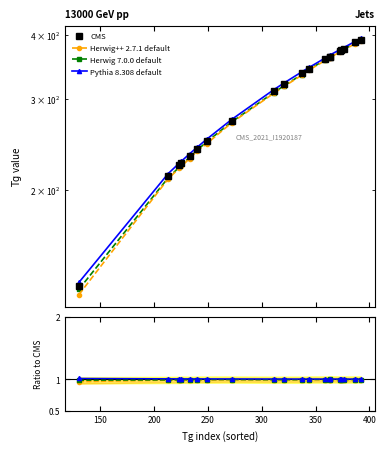

How many lines are shown in the chart?

4